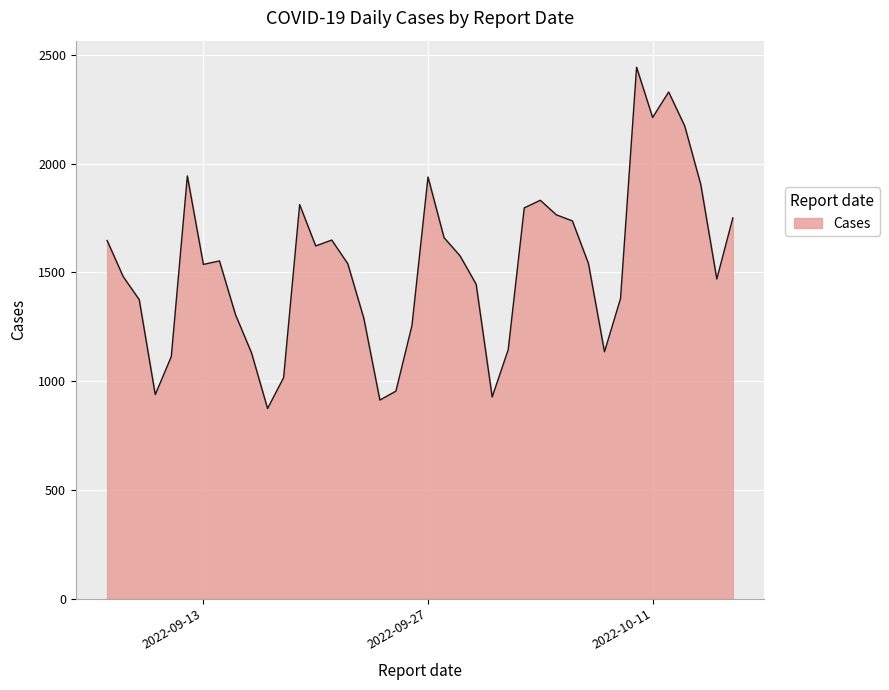

How many series are shown in this chart?

1